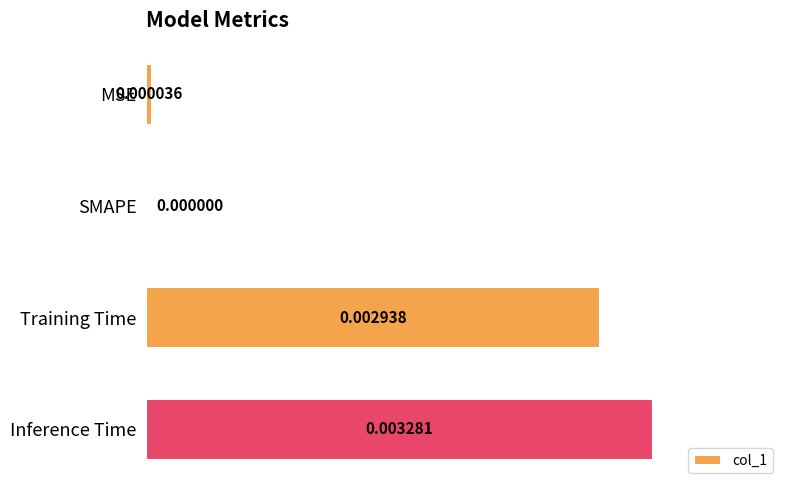

At which category does the chart reach its peak across all series?

Inference Time